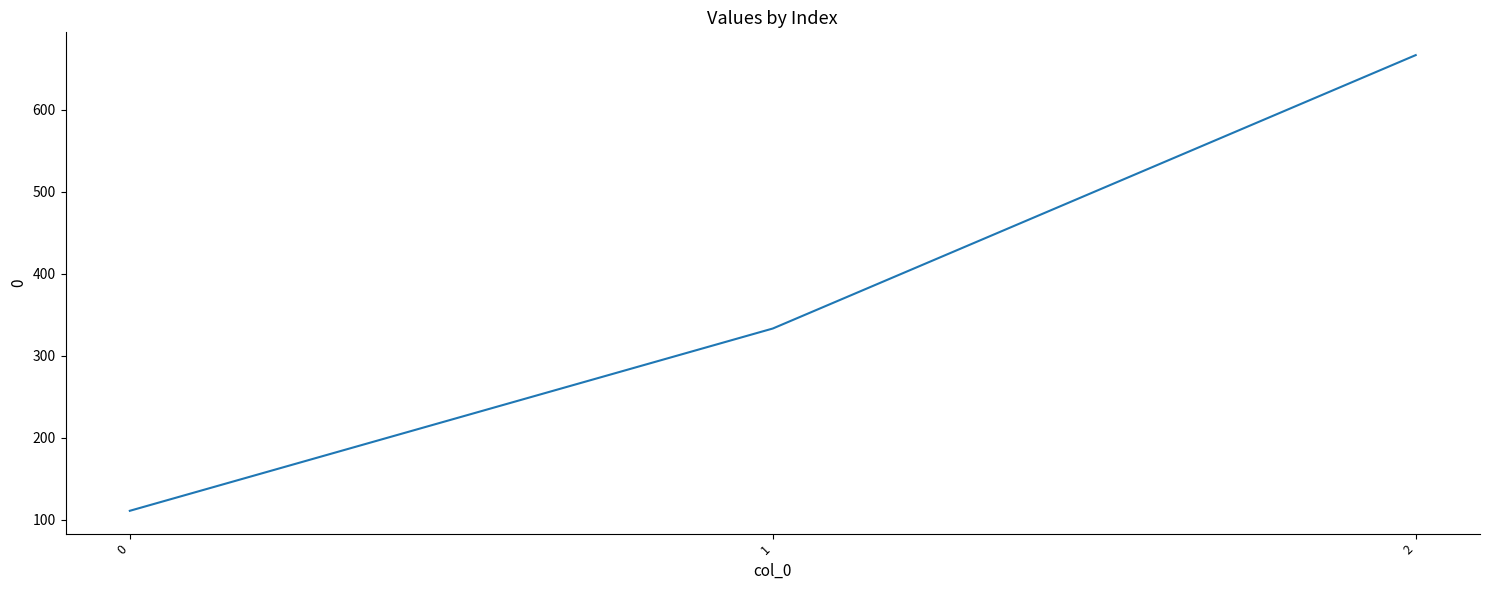

Between 1 and 0, which is larger?

1